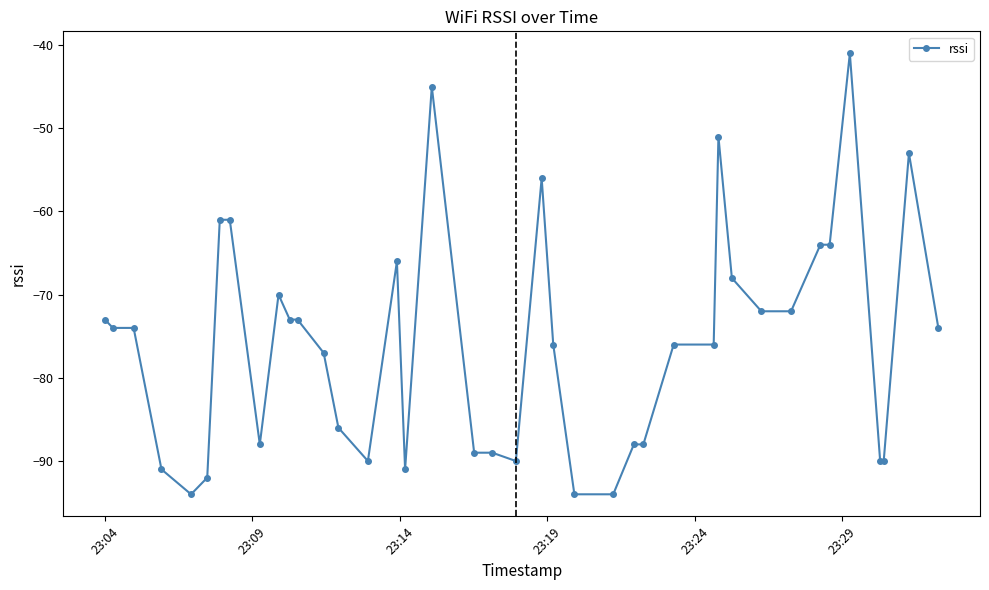

What is the value of the 32nd point from the left?

-72